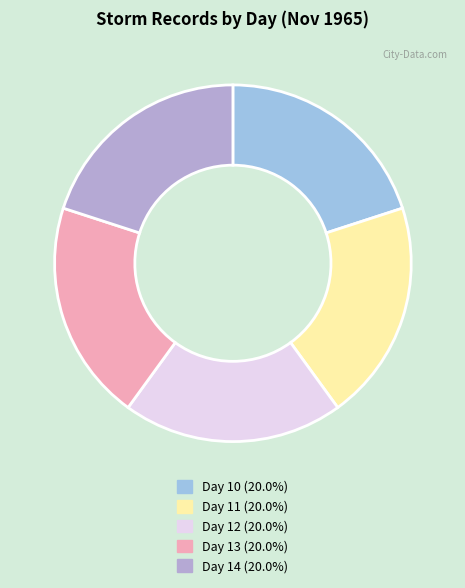

How many slices are in this pie chart?

5